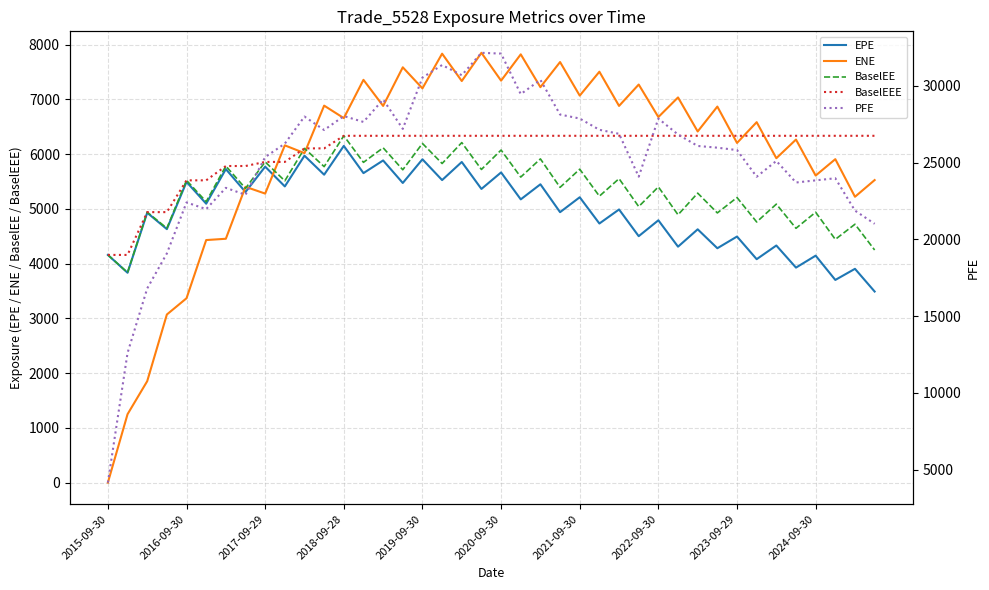

How many intersections are there between EPE and ENE?

3